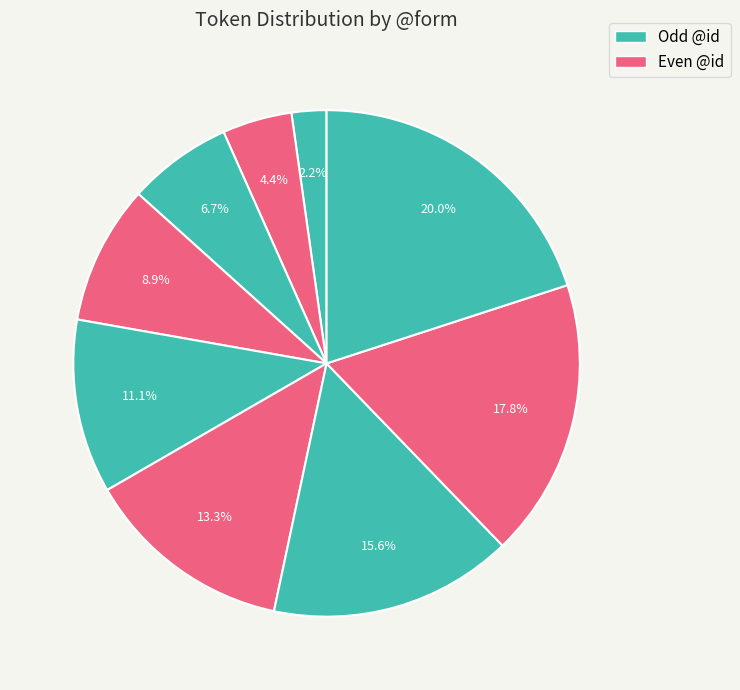

How many slices are in this pie chart?

9